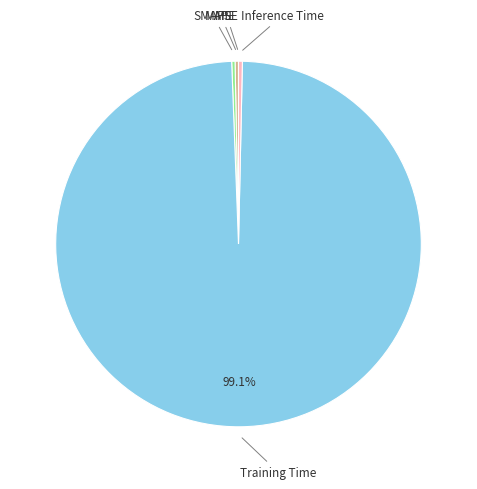

Is there a majority slice in this chart?

Yes